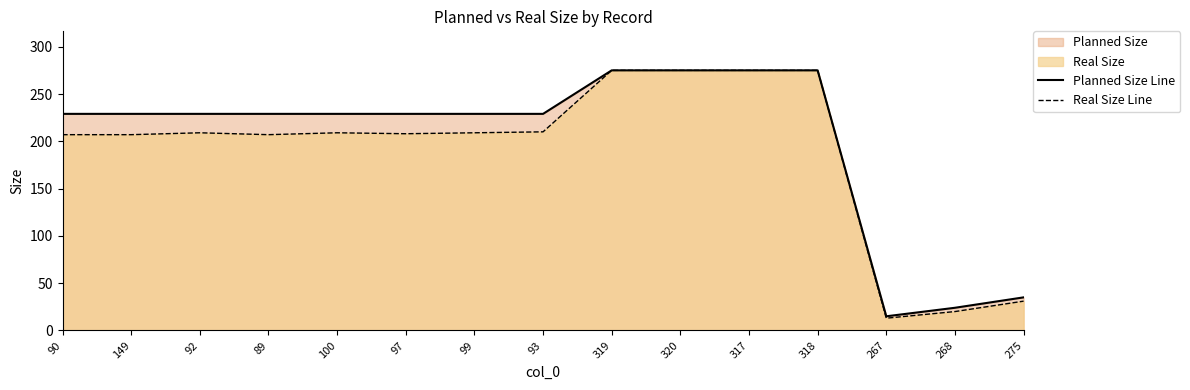

Reading left to right, extract all data points from this chart.

Planned Size Line: 90=229	149=229	92=229	89=229	100=229	97=229	99=229	93=229	319=275	320=275	317=275	318=275	267=15	268=24	275=35
Real Size Line: 90=207	149=207	92=209	89=207	100=209	97=208	99=209	93=210	319=275	320=275	317=275	318=275	267=13	268=20	275=31